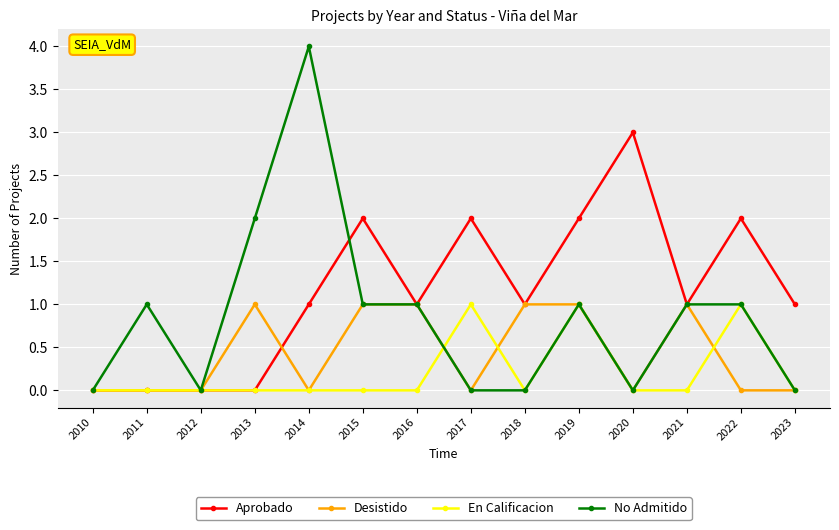

Reading left to right, list all the values displayed in this chart.

Aprobado: 0	0	0	0	1	2	1	2	1	2	3	1	2	1
Desistido: 0	0	0	1	0	1	1	0	1	1	0	1	0	0
En Calificacion: 0	0	0	0	0	0	0	1	0	1	0	0	1	0
No Admitido: 0	1	0	2	4	1	1	0	0	1	0	1	1	0